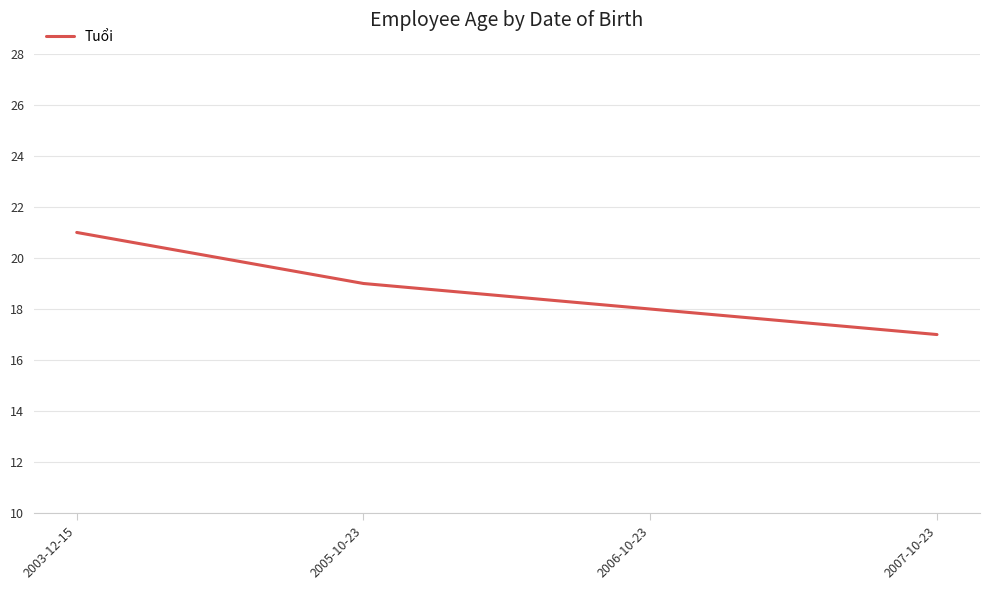

Rank the categories by value from lowest to highest.

2007-10-23, 2006-10-23, 2005-10-23, 2003-12-15